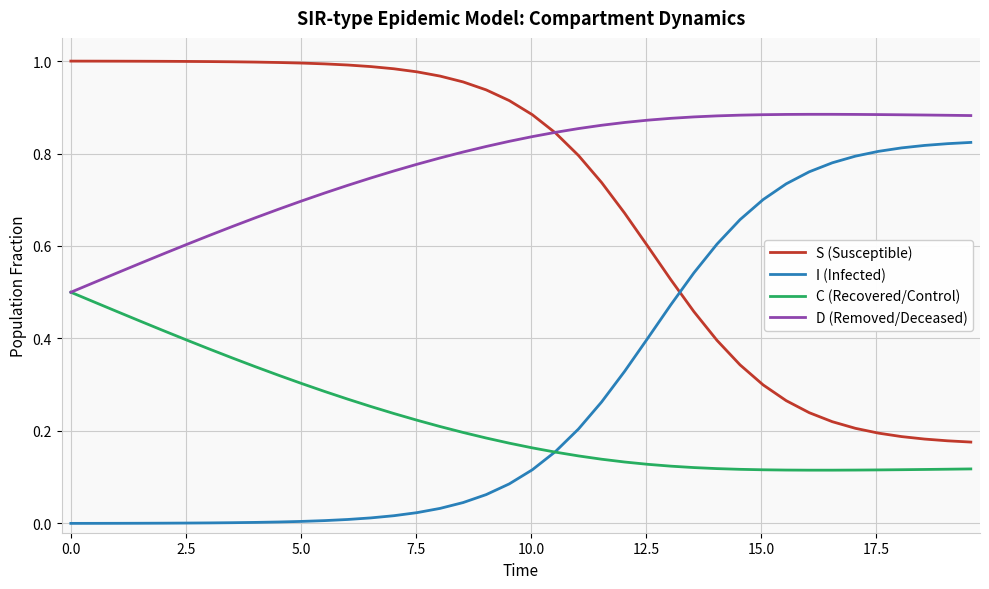

True or false: D (Removed/Deceased) and I (Infected) cross at least once.

False